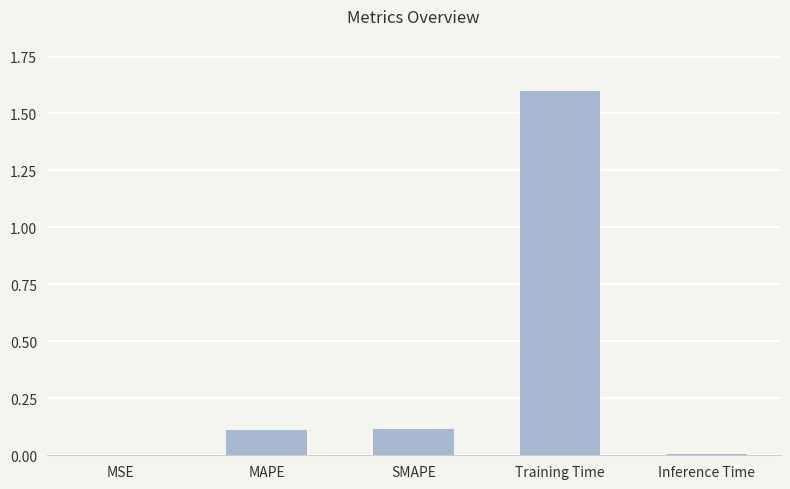

What is the greatest value displayed?

1.6